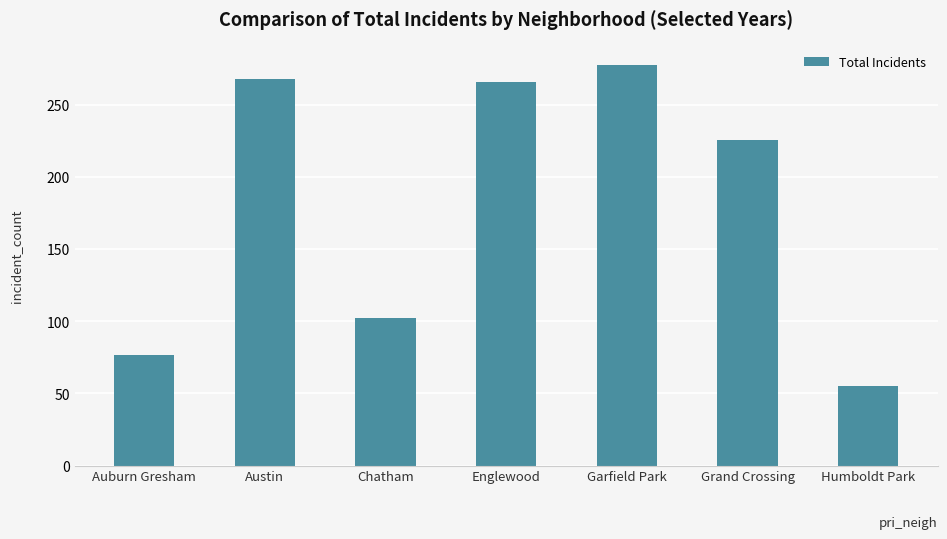

The chart shows a value of 226 at Grand Crossing. True or false?

True